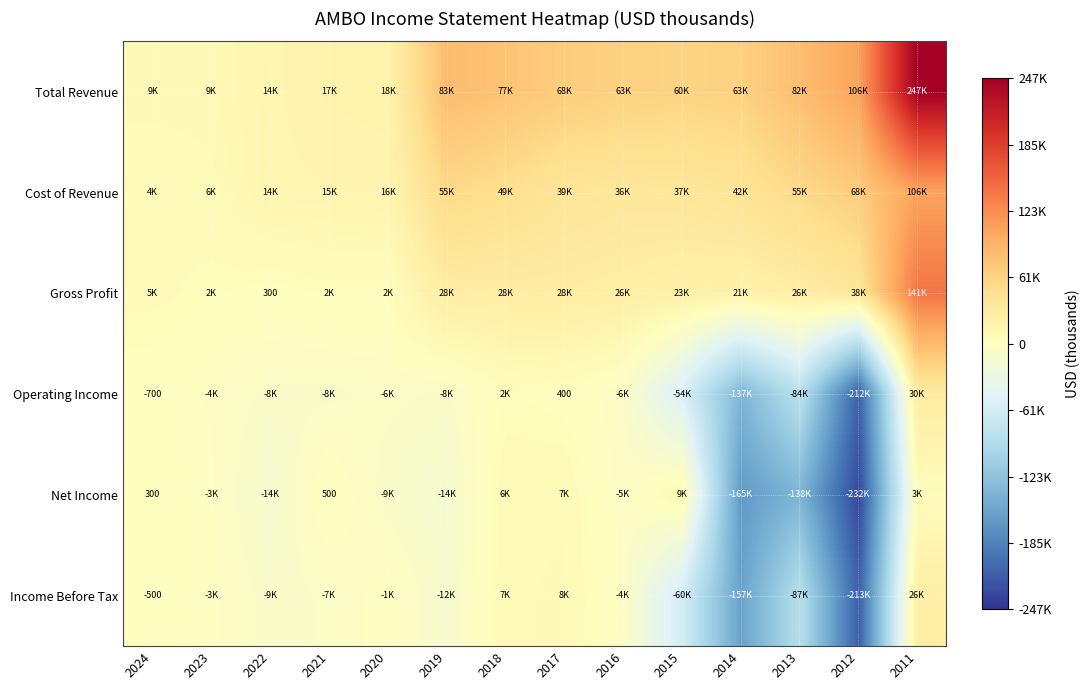

What is the minimum value shown in the chart?

-232600